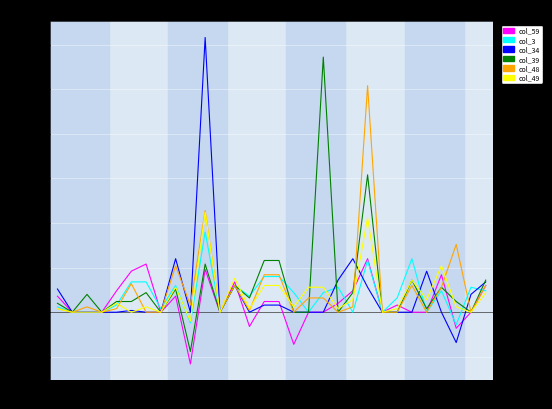

Reading left to right, extract all data points from this chart.

col_59: 9	0	0	0	12	23	27	0	9	-29	24	0	17	-8	6	6	-18	0	0	5	12	30	0	4	0	0	21	-9	0	15
col_3: 3	0	0	0	4	17	17	2	15	-6	45	0	15	9	20	20	11	0	11	14	0	29	0	8	30	0	12	-7	14	12
col_34: 13	0	0	0	0	1	0	0	30	0	154	0	15	0	4	4	0	0	0	18	30	14	0	0	0	23	0	-17	10	17
col_39: 5	0	10	0	6	6	11	0	13	-22	27	0	15	8	29	29	0	0	143	0	11	77	0	0	18	2	14	6	0	18
col_48: 2	0	3	0	2	16	0	0	26	4	57	0	15	1	21	21	0	8	8	0	3	127	0	0	15	0	14	38	0	15
col_49: 2	0	0	0	5	0	3	0	14	-5	56	0	19	2	15	15	3	14	14	2	7	53	0	2	18	7	26	3	0	11